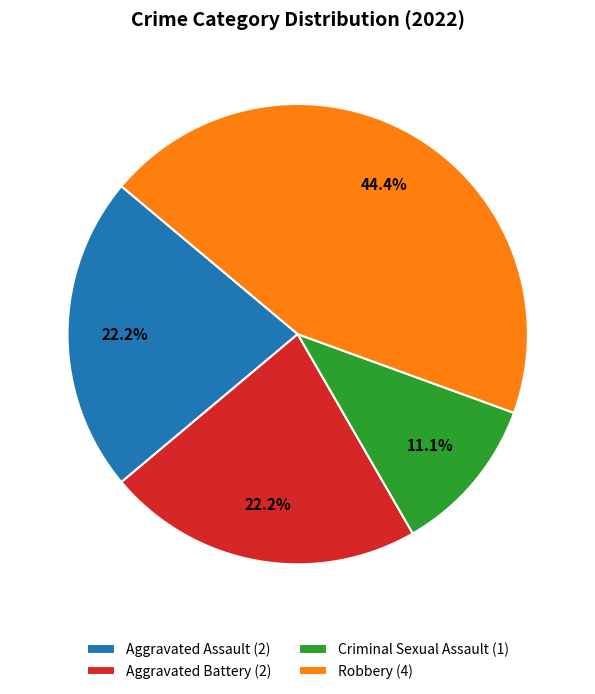

How much of the chart is everything except Aggravated Assault?

77.8%